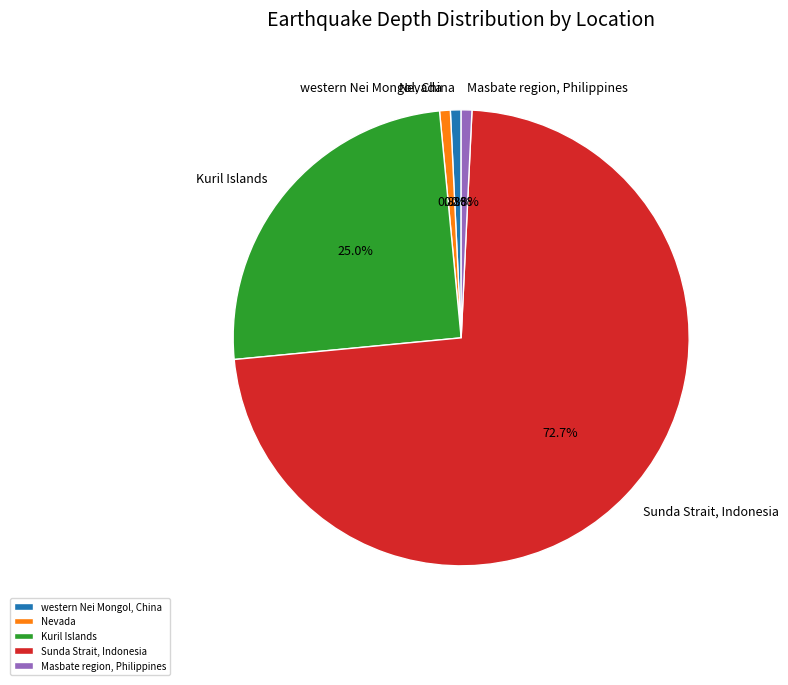

Which slice is the largest?

Sunda Strait, Indonesia